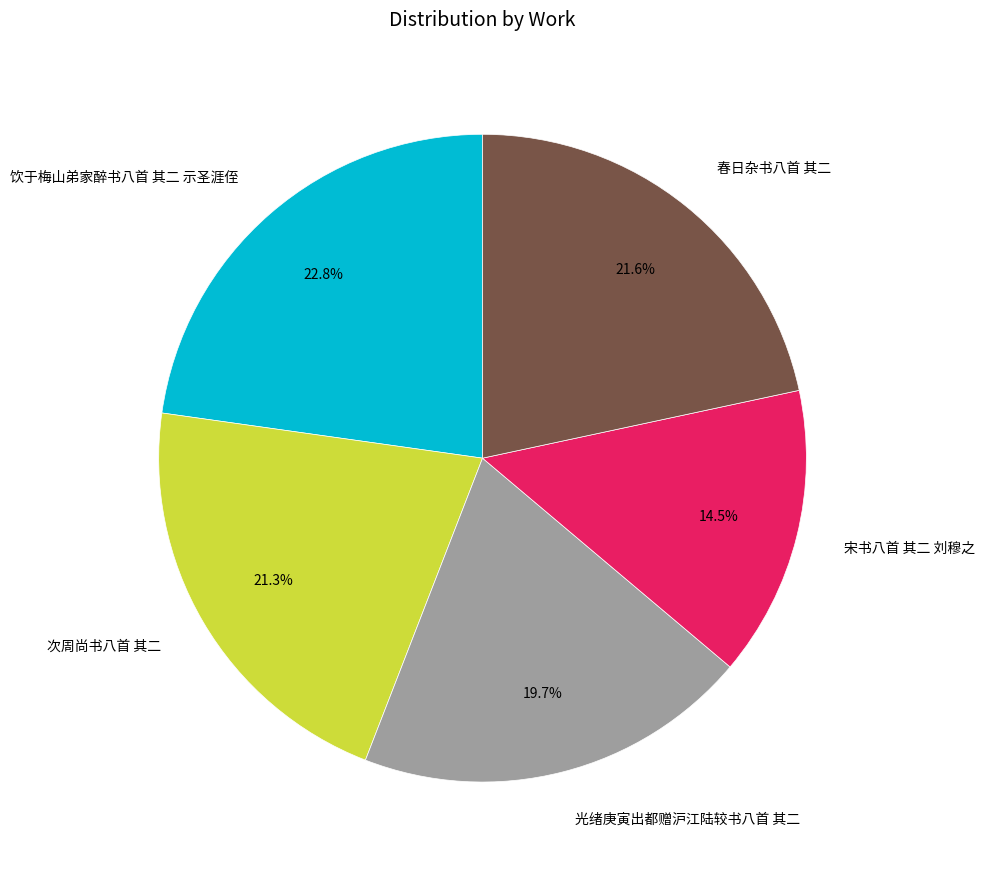

Is there a majority slice in this chart?

No